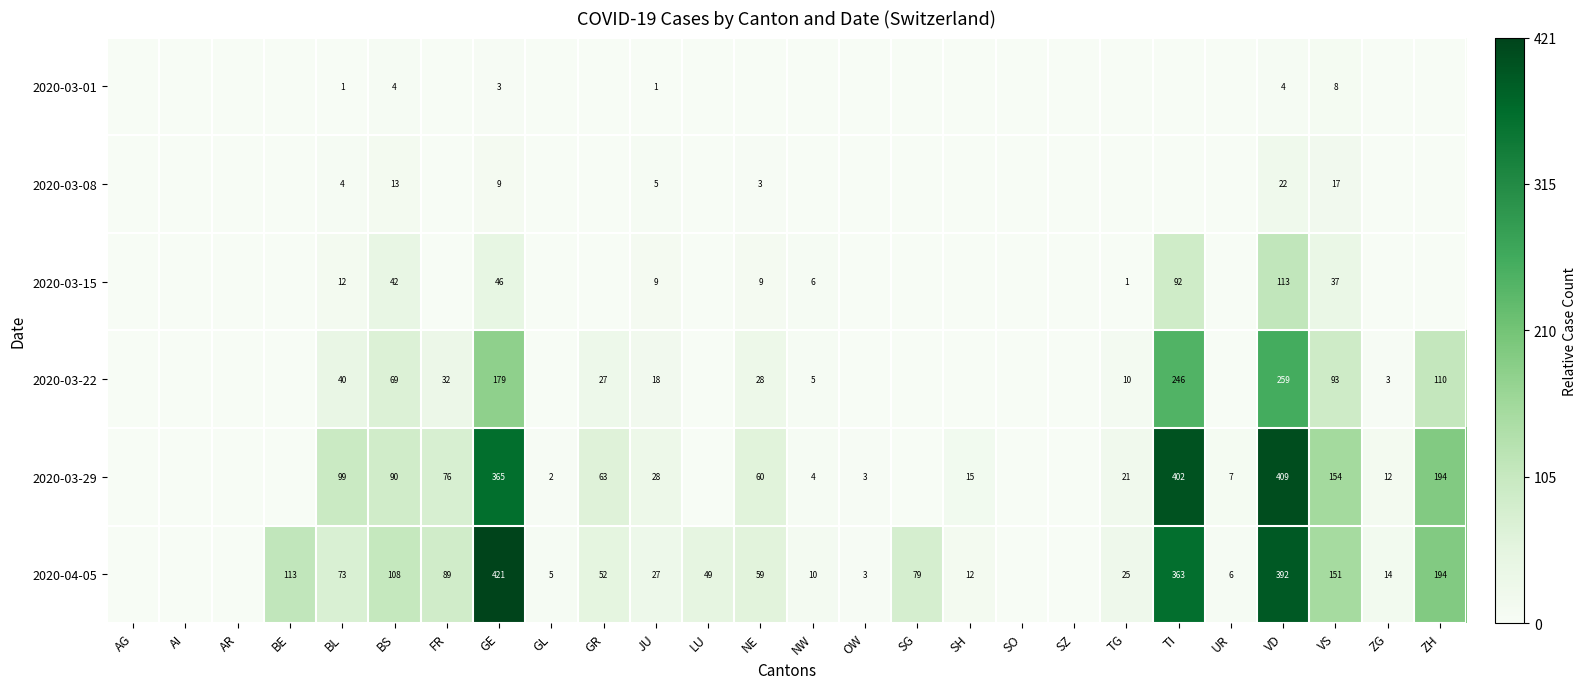

The 2020-03-08 series shows 7 at VS. True or false?

False